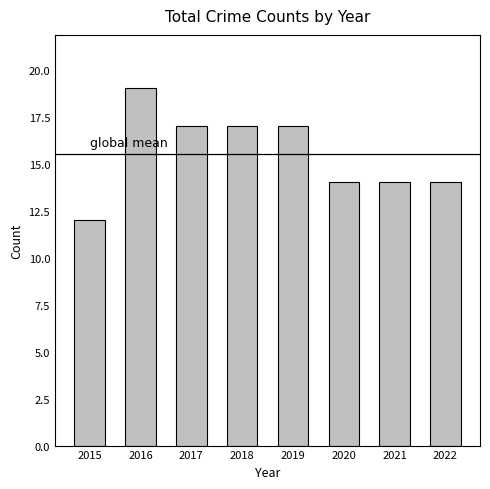

Count the values in the range 14 to 17.

6